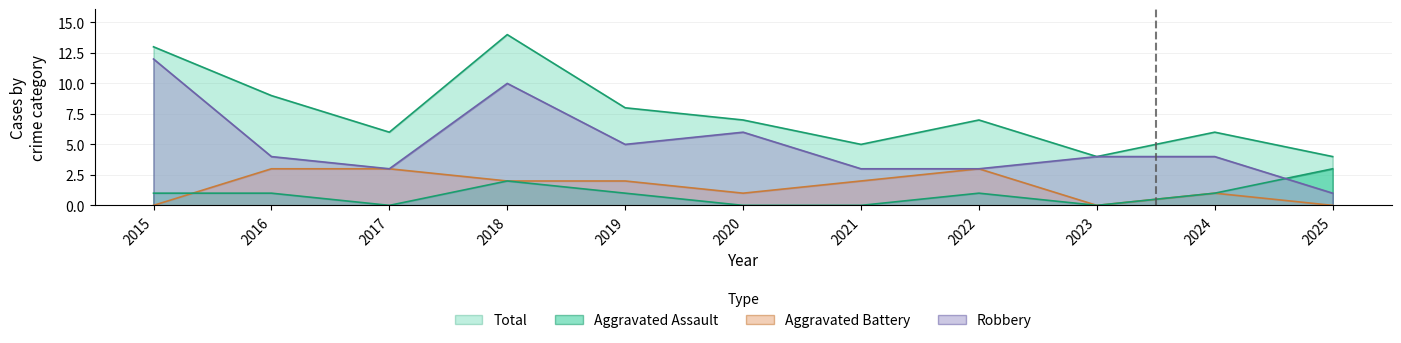

True or false: Total and Aggravated Battery intersect in this chart.

False